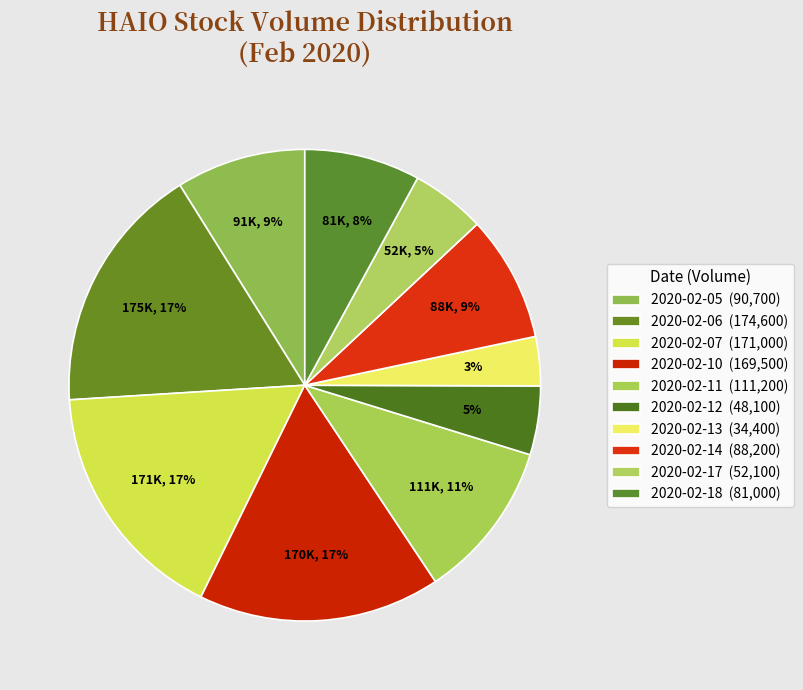

How many slices are in this pie chart?

10